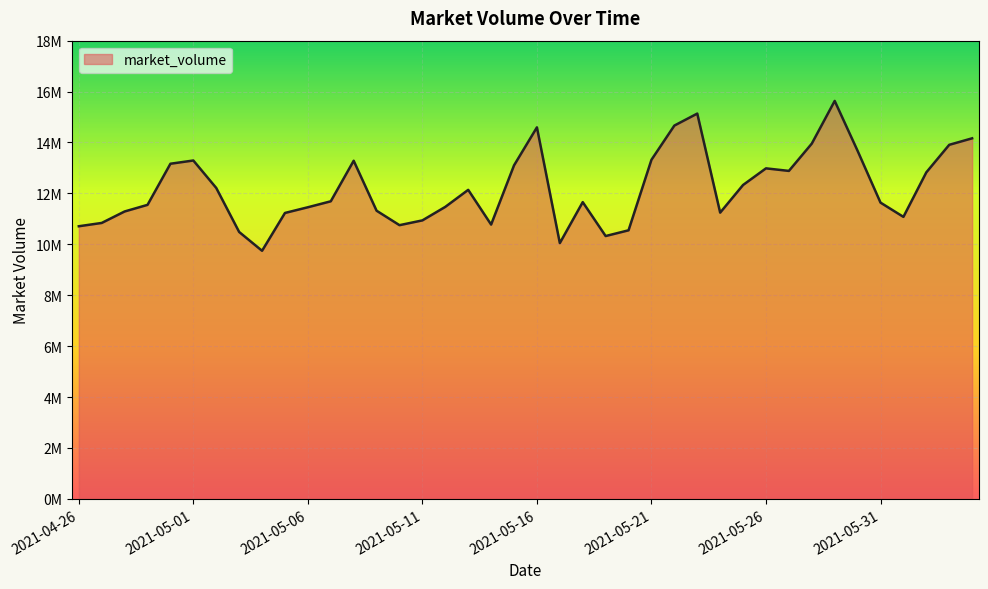

What is the difference between the second highest and minimum values?

5390296